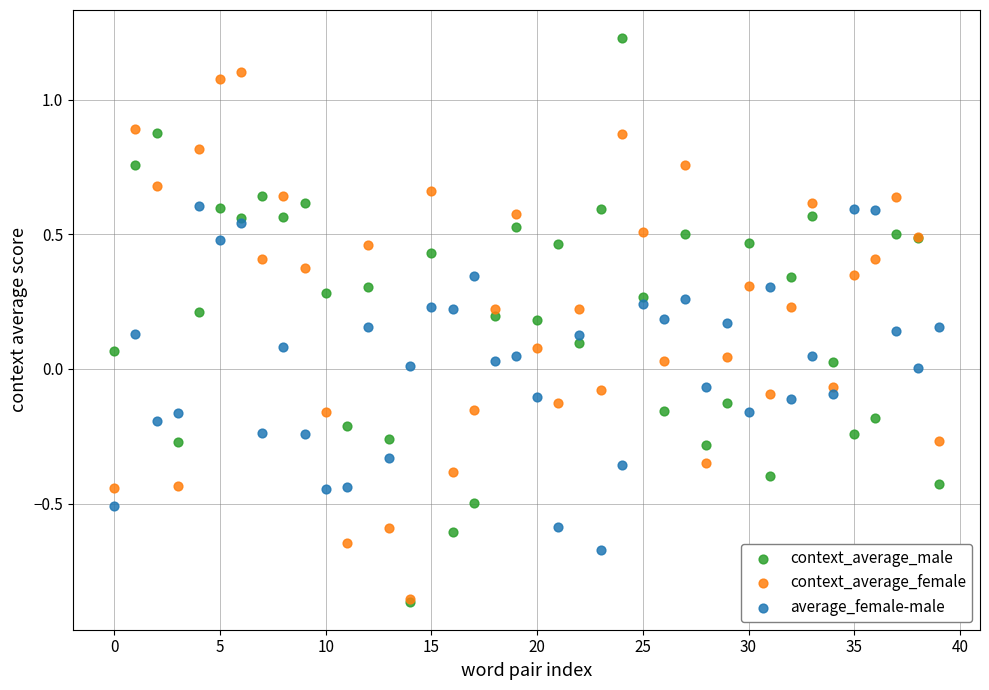

Which series has the widest spread of Y values?

context_average_male